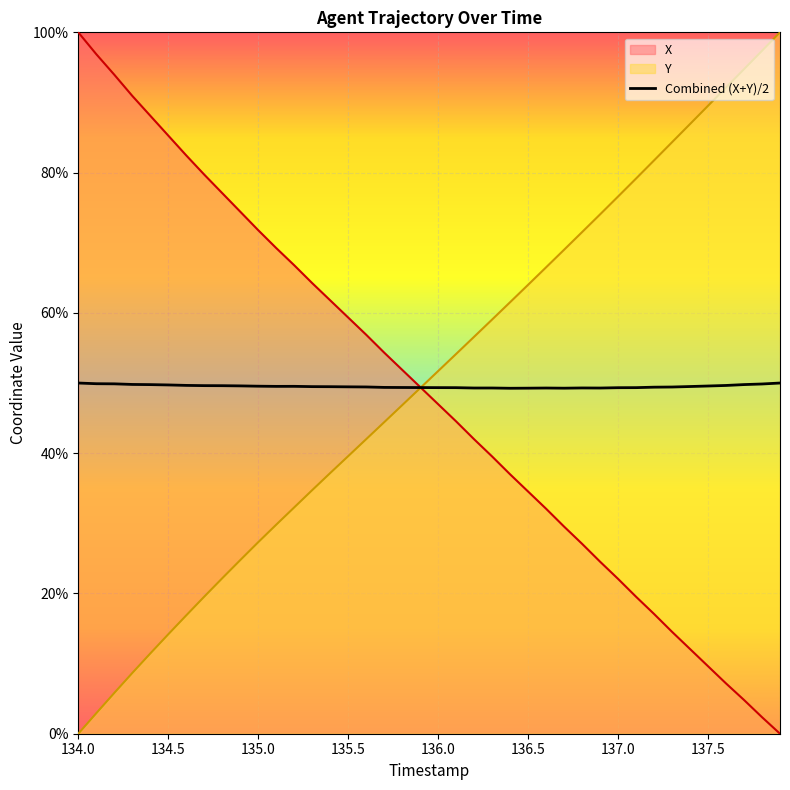

What is the maximum value shown in the chart?

100.0